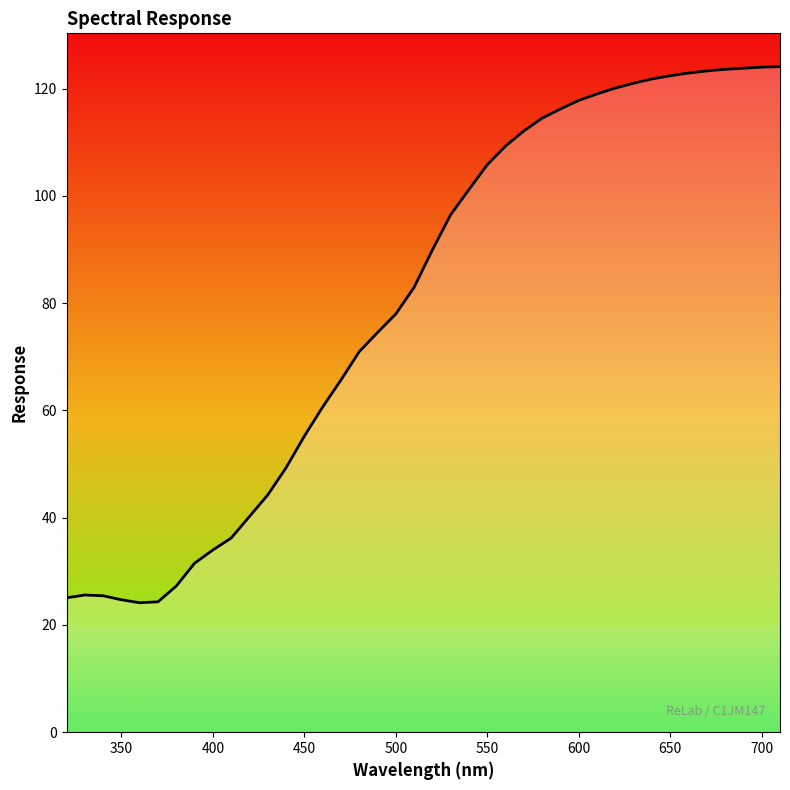

What is the greatest value displayed?

124.1